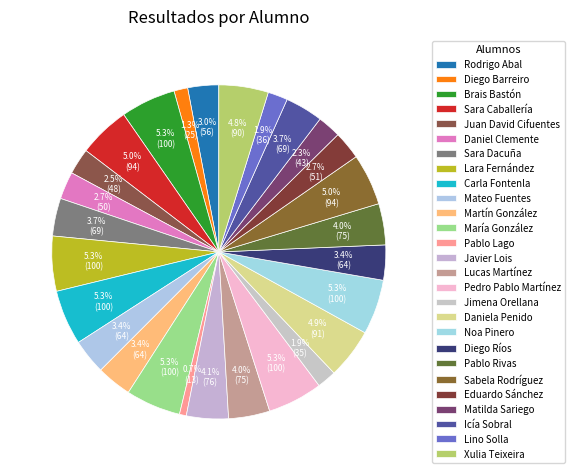

How many slices are in this pie chart?

27